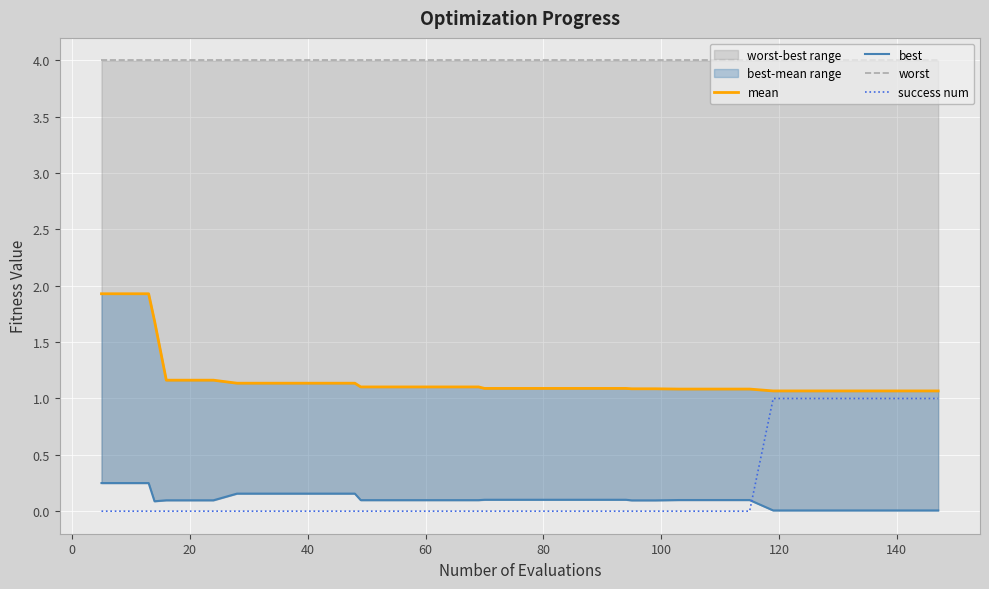

True or false: success num and mean cross at least once.

False